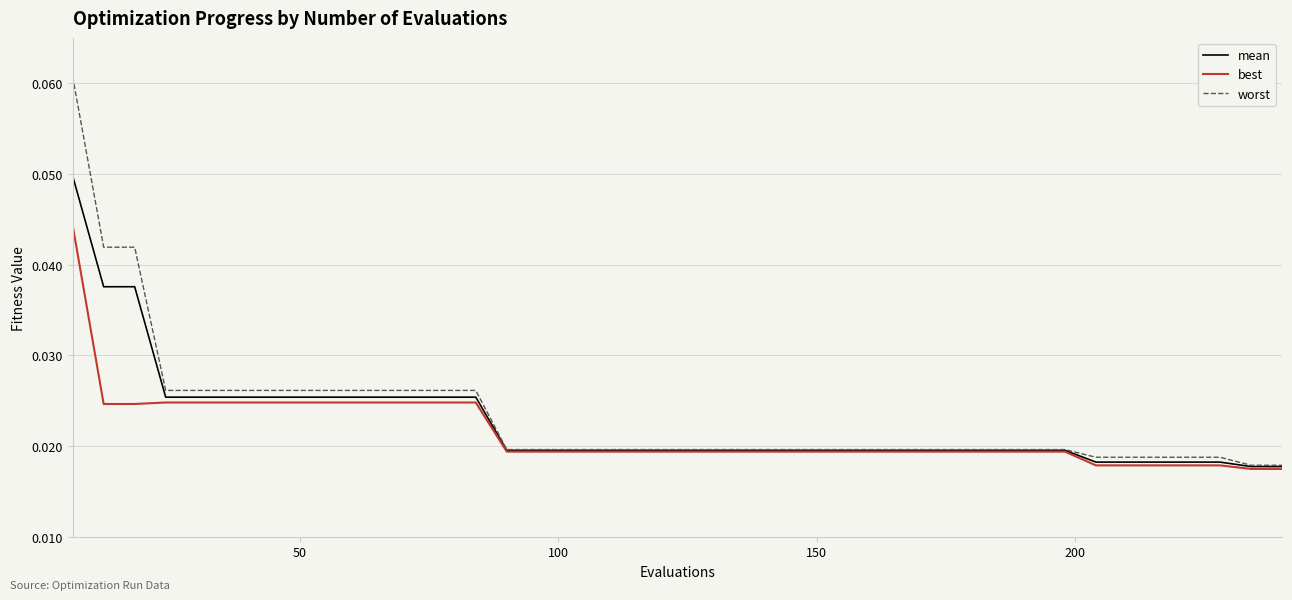

List the series in order of their peak value, highest first.

worst, mean, best